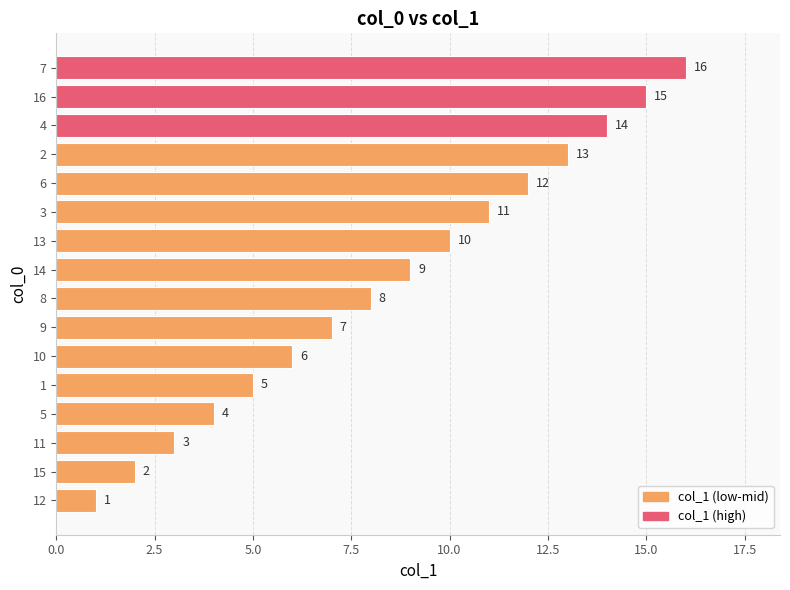

Is it true that the value at 14 is 20?

False